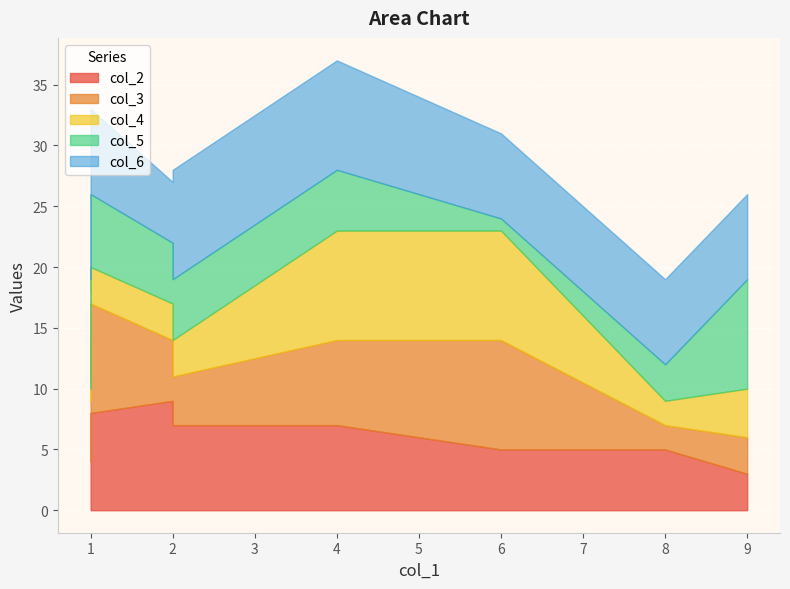

What is the value of the col_2 point at the 10th from the left?

4